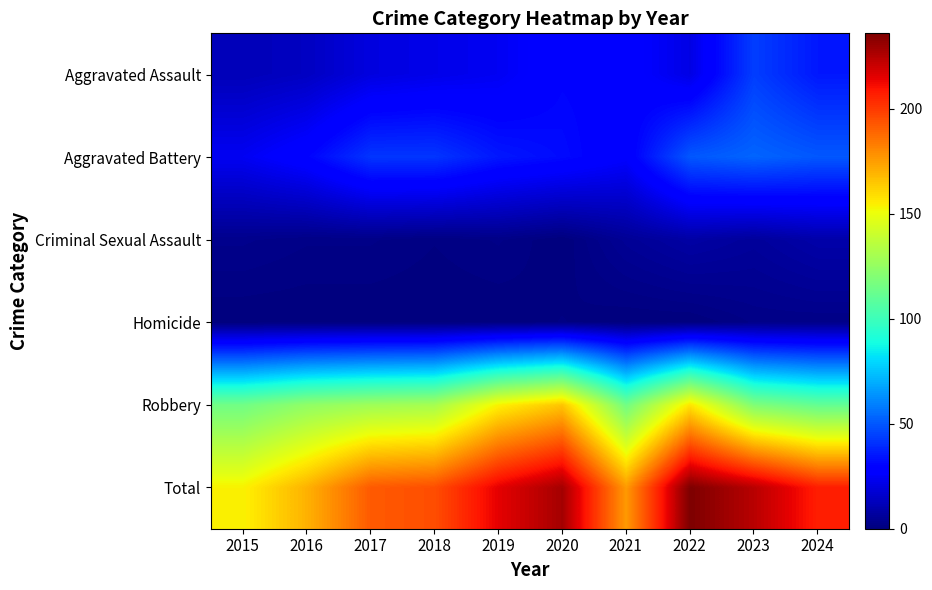

Which series changed the most between 2019 and 2020?

Total